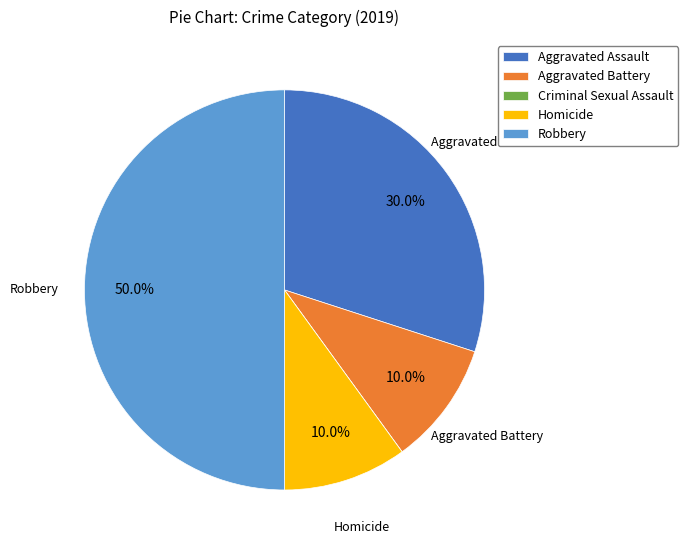

Does Aggravated Battery represent more than half of the total?

No